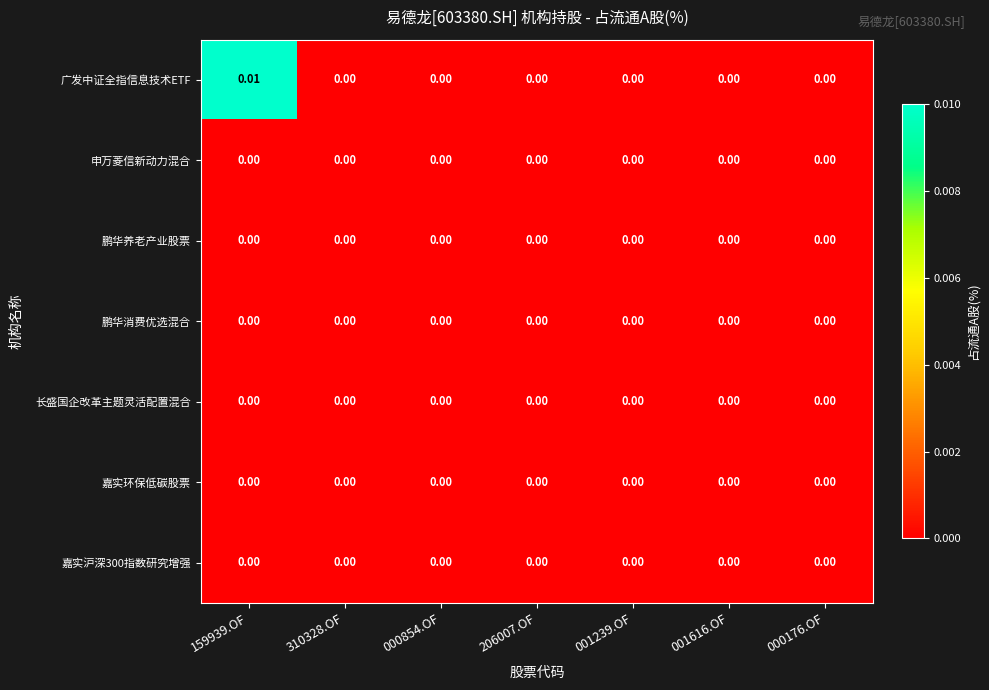

At which category is the sum across all series the highest?

159939.OF